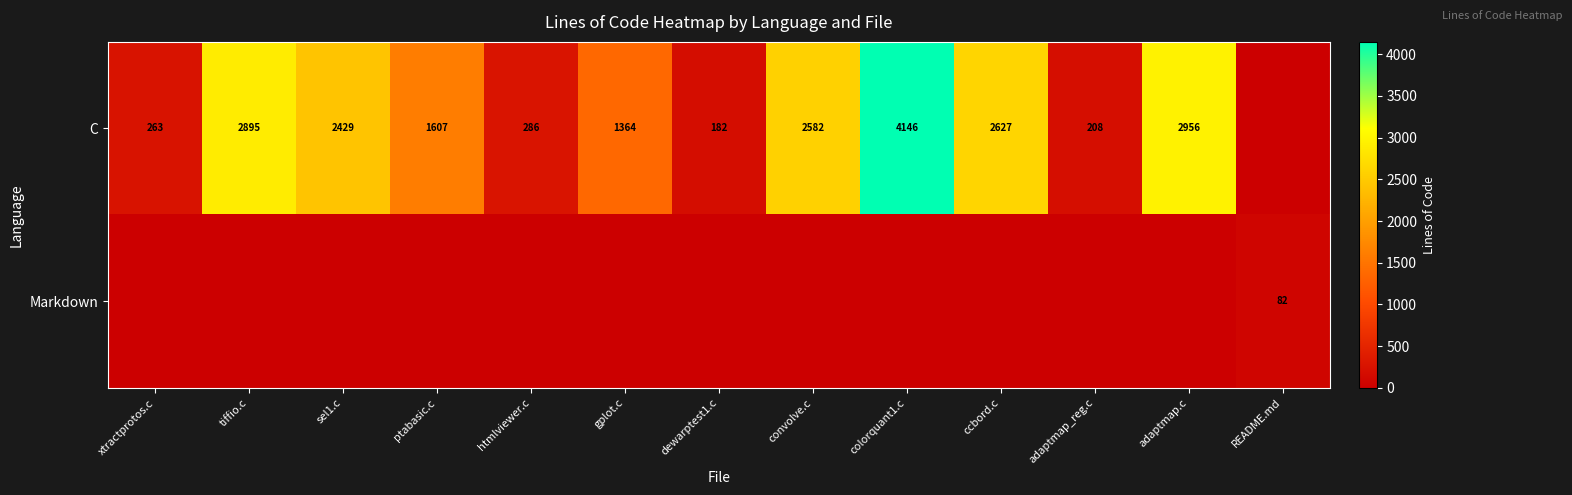

At how many categories does at least one series exceed 2141?

6